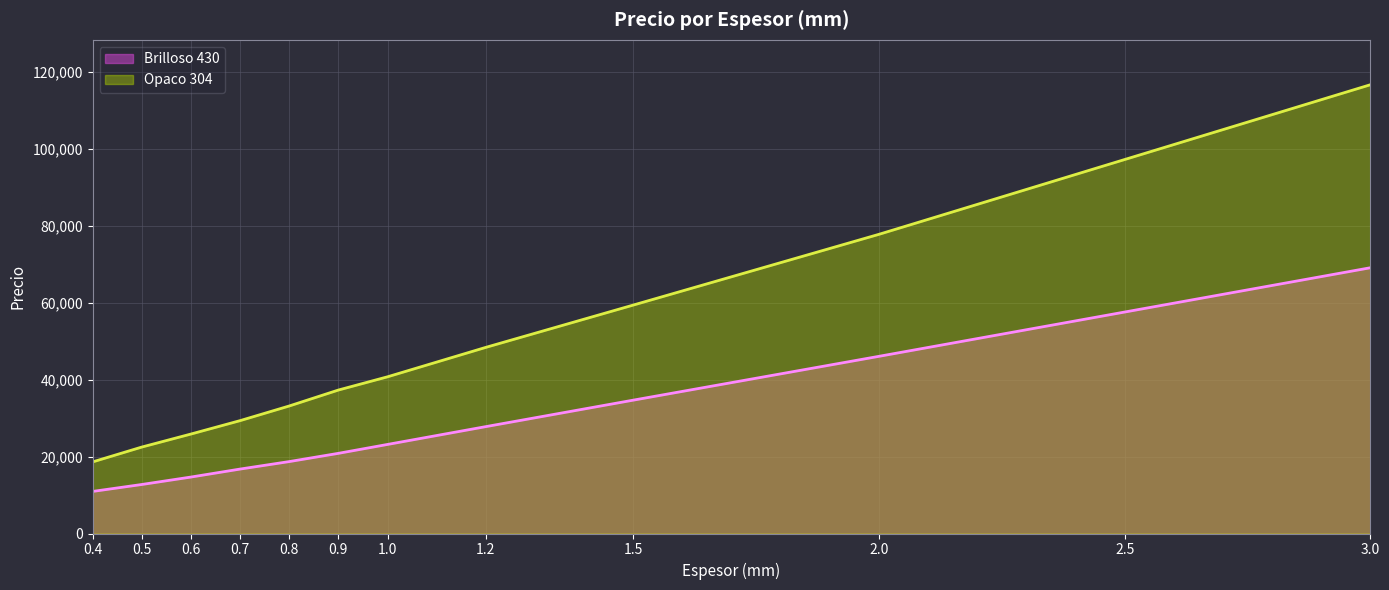

The value of Brilloso 430 at 0.8 is 18711. True or false?

True